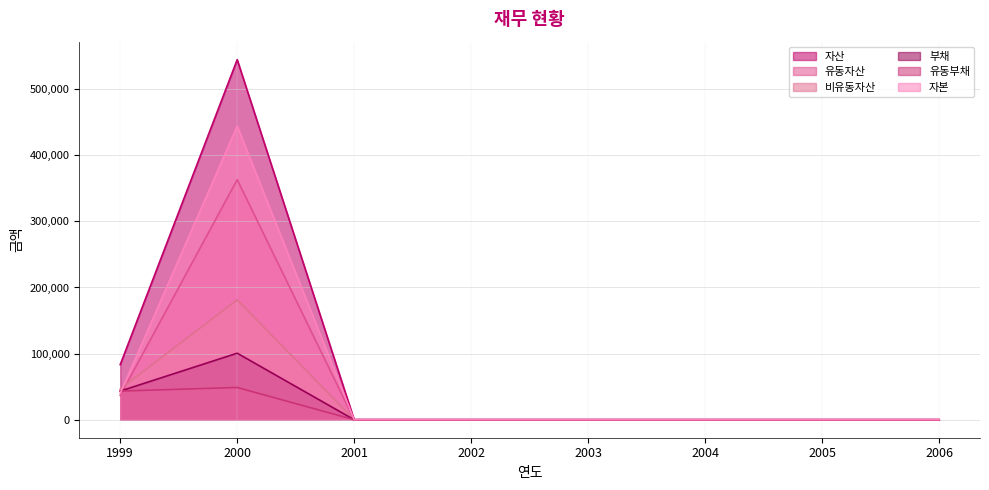

Does the chart display data point markers on the line(s)?

No